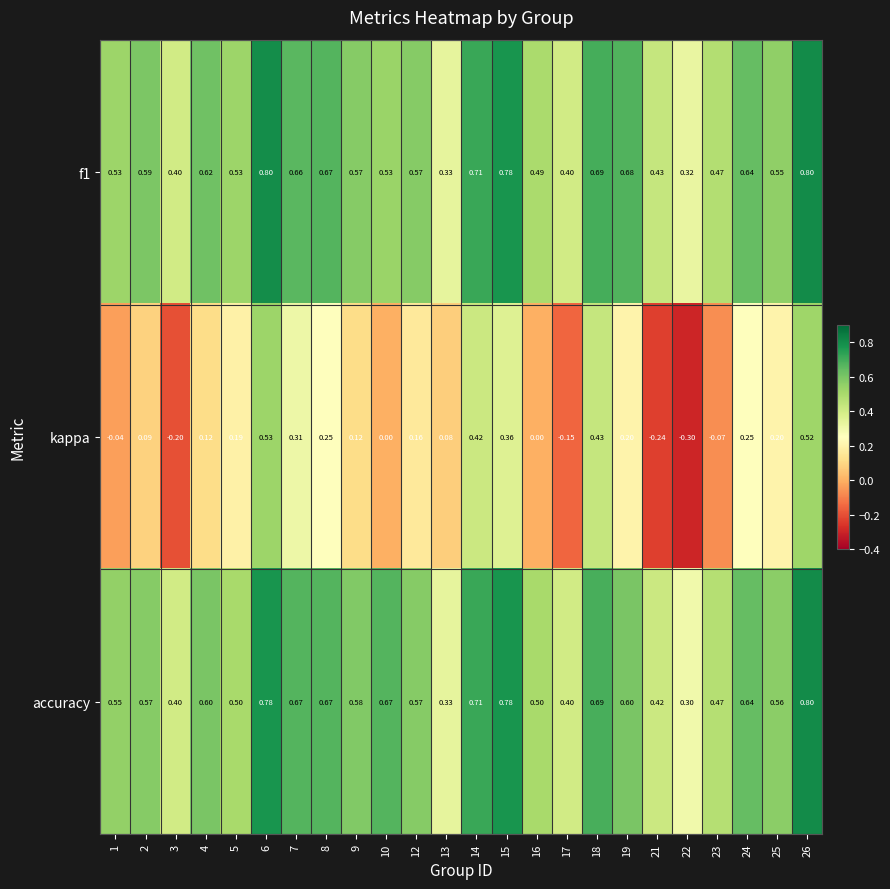

How many data points in kappa are less than 0?

6